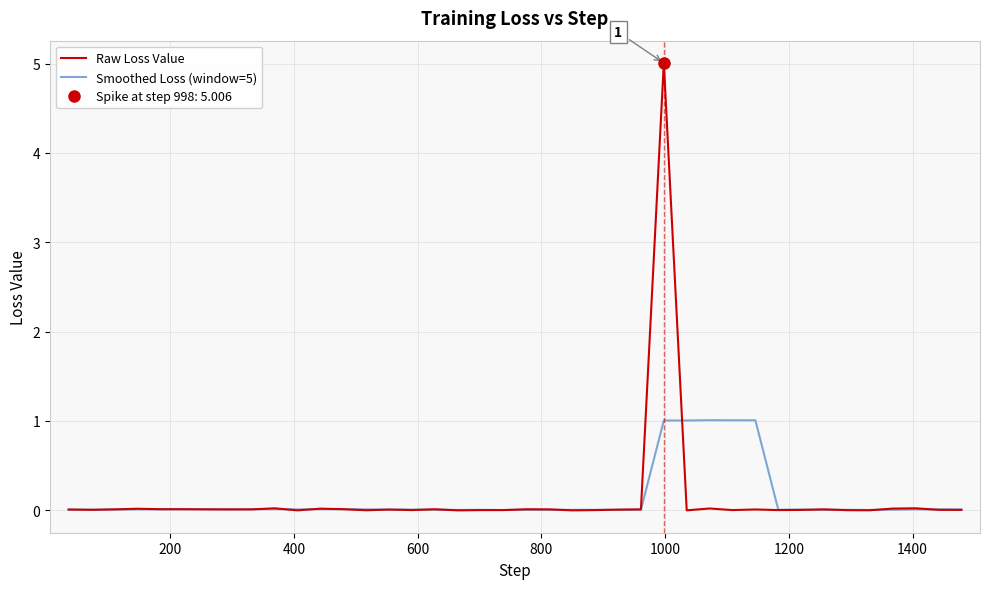

At which category does Smoothed Loss (window=5) reach its first local valley?

200